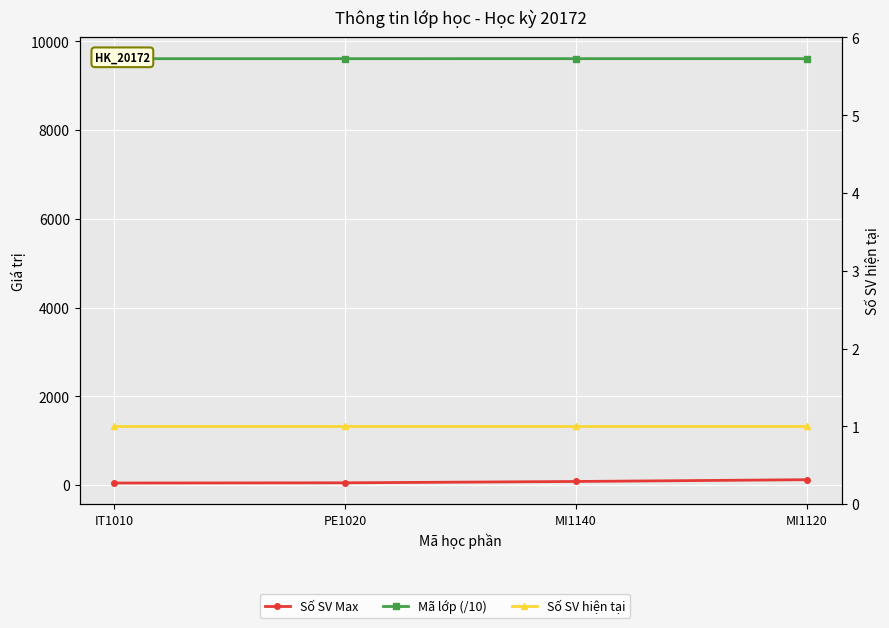

How many lines are shown in the chart?

3